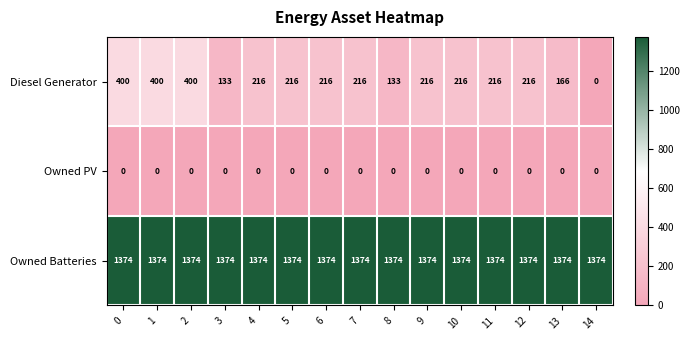

Which series has the largest total across all categories?

Owned Batteries